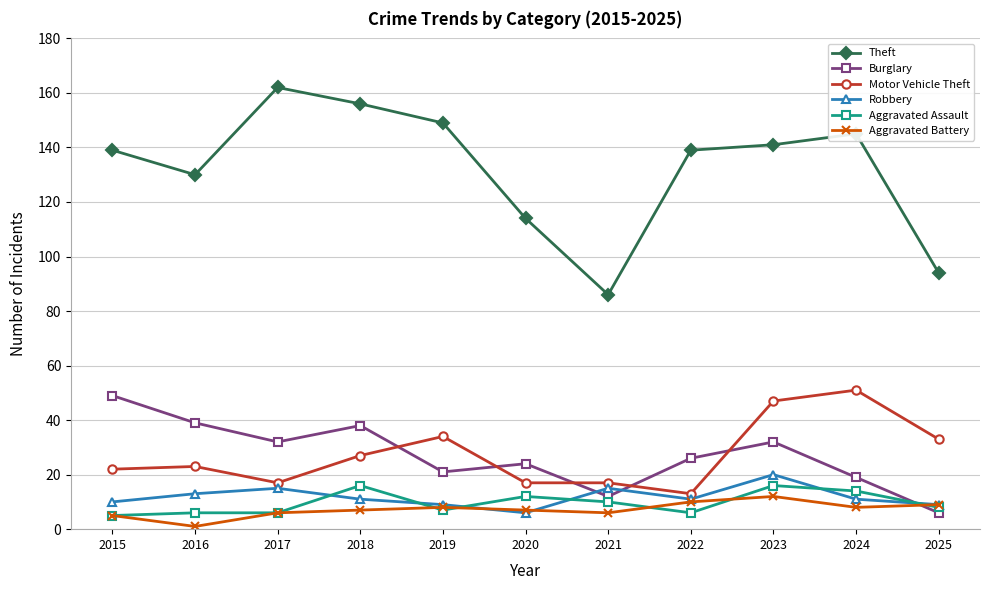

At which label does Robbery first exceed 11?

2016